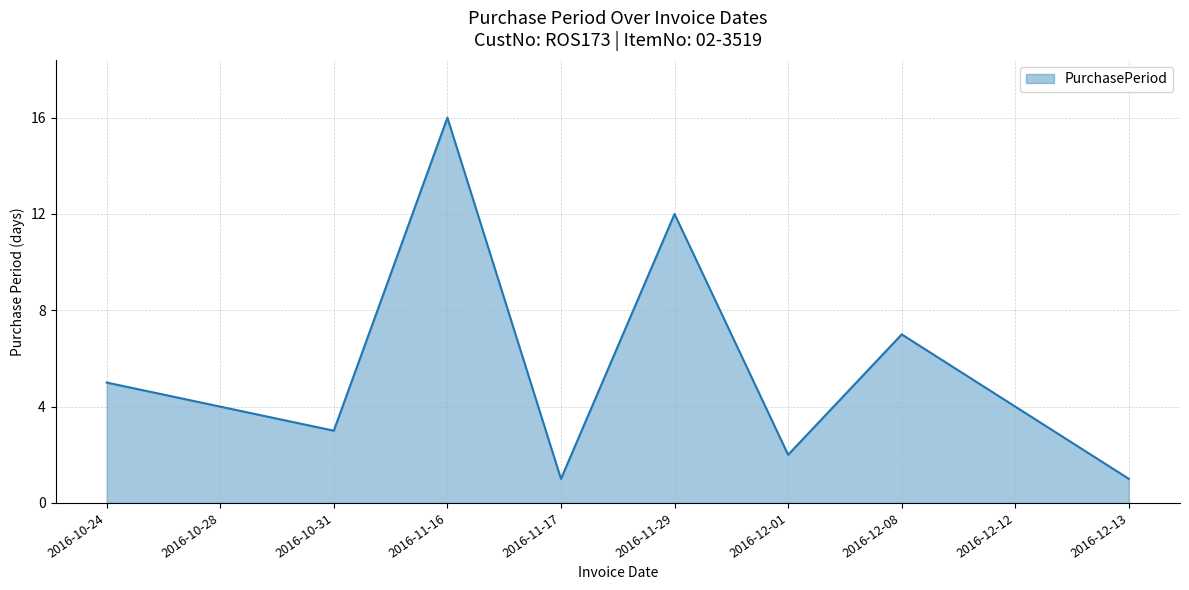

Reading right to left, what are all the values shown in this chart?

1	4	7	2	12	1	16	3	4	5